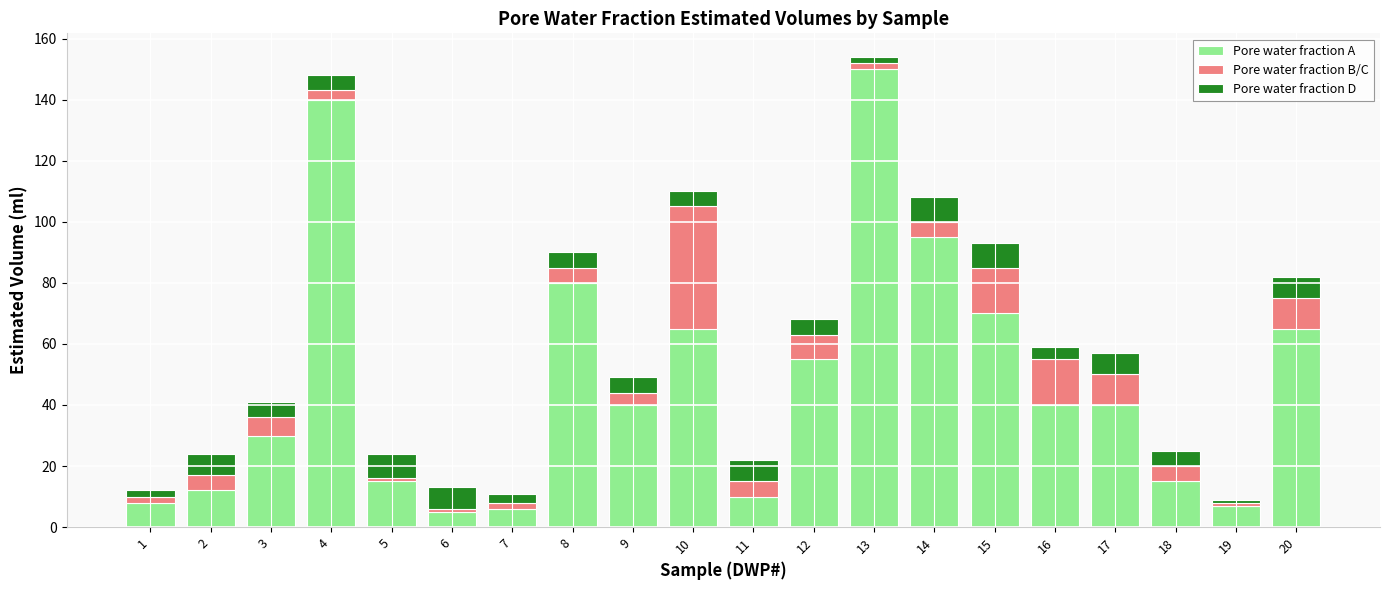

Does the chart contain stacked bars?

Yes